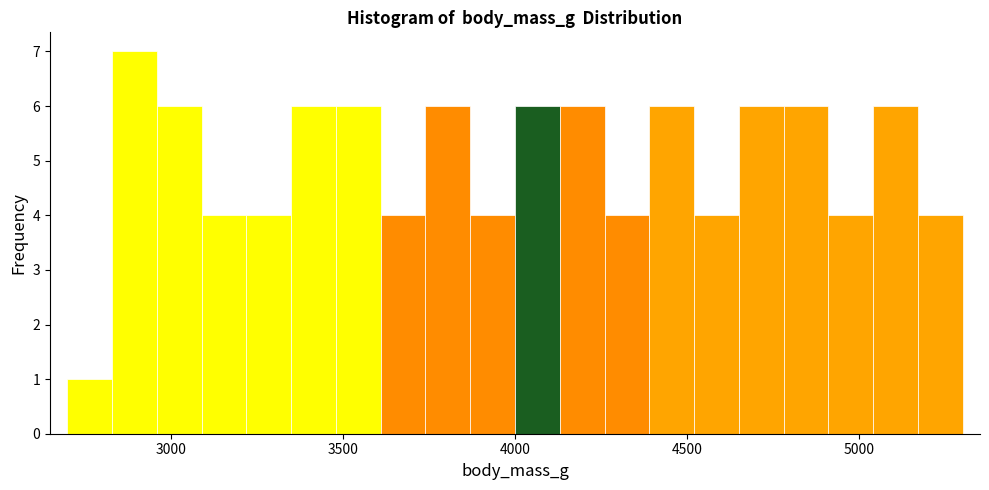

Around what value on the x-axis is the tallest bar? Give the approximate position of its centre, as read against the axis.

2900